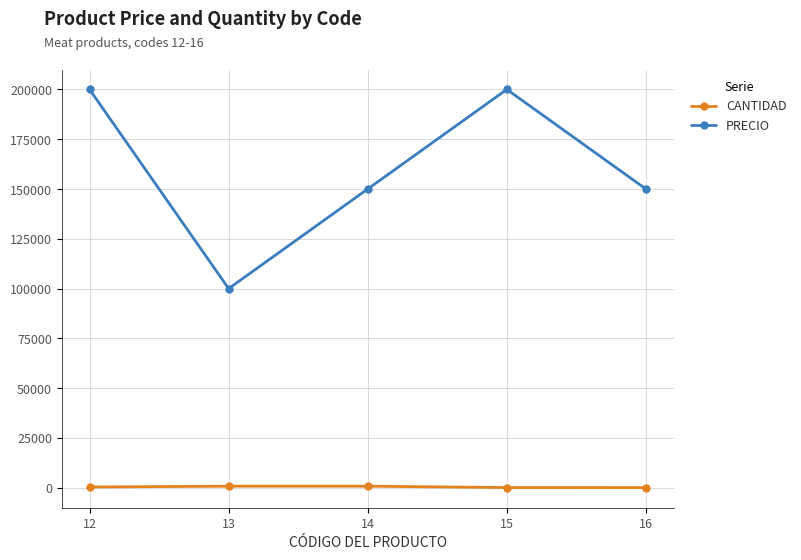

What is the difference between the second highest and second lowest values in the PRECIO series?

50000